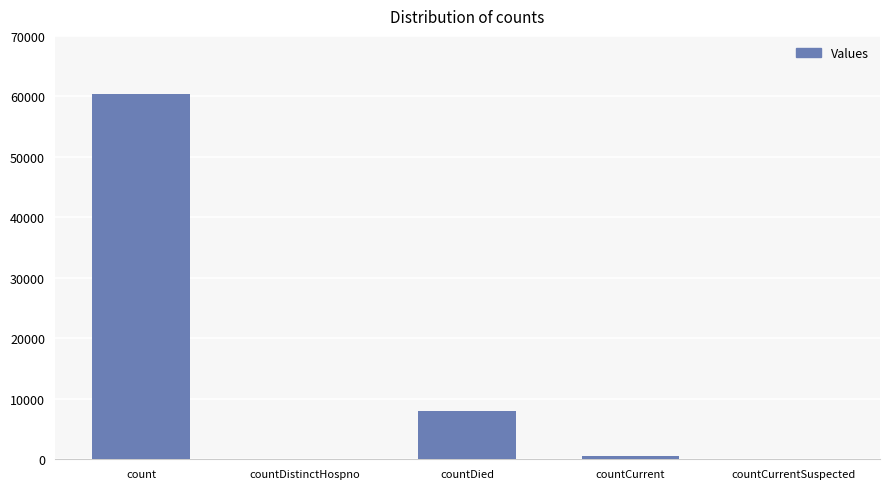

What is the sum of all values?

68857